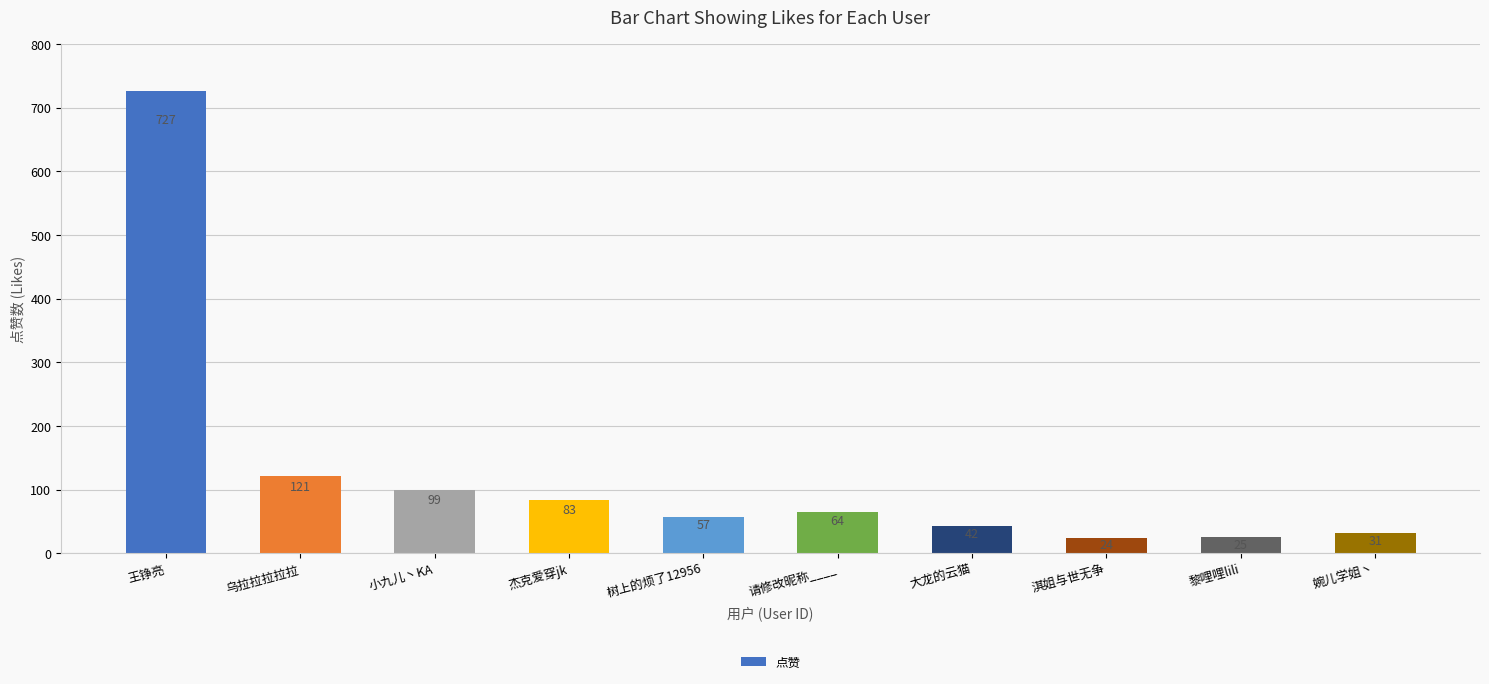

What is the label of the 8th bar from the left?

淇姐与世无争